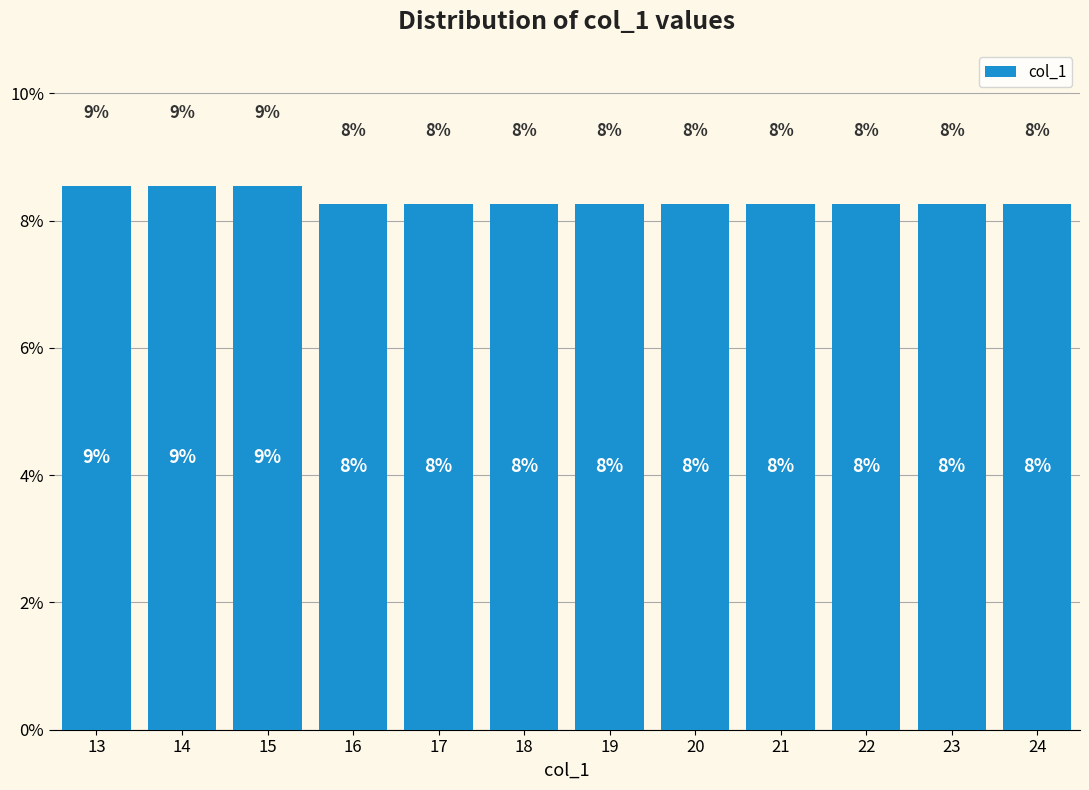

Does the chart contain any negative values?

No